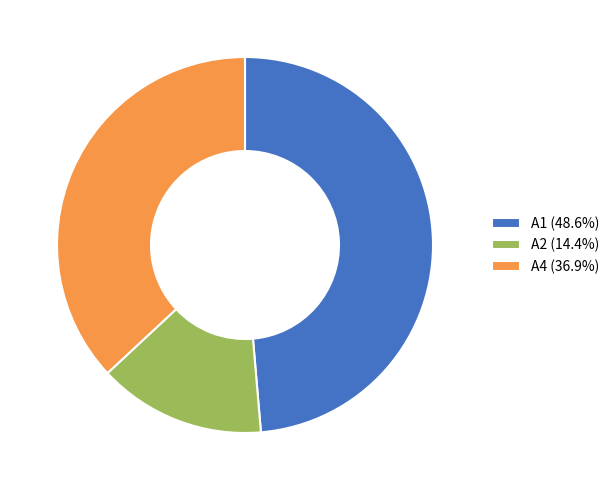

Is there a majority slice in this chart?

No